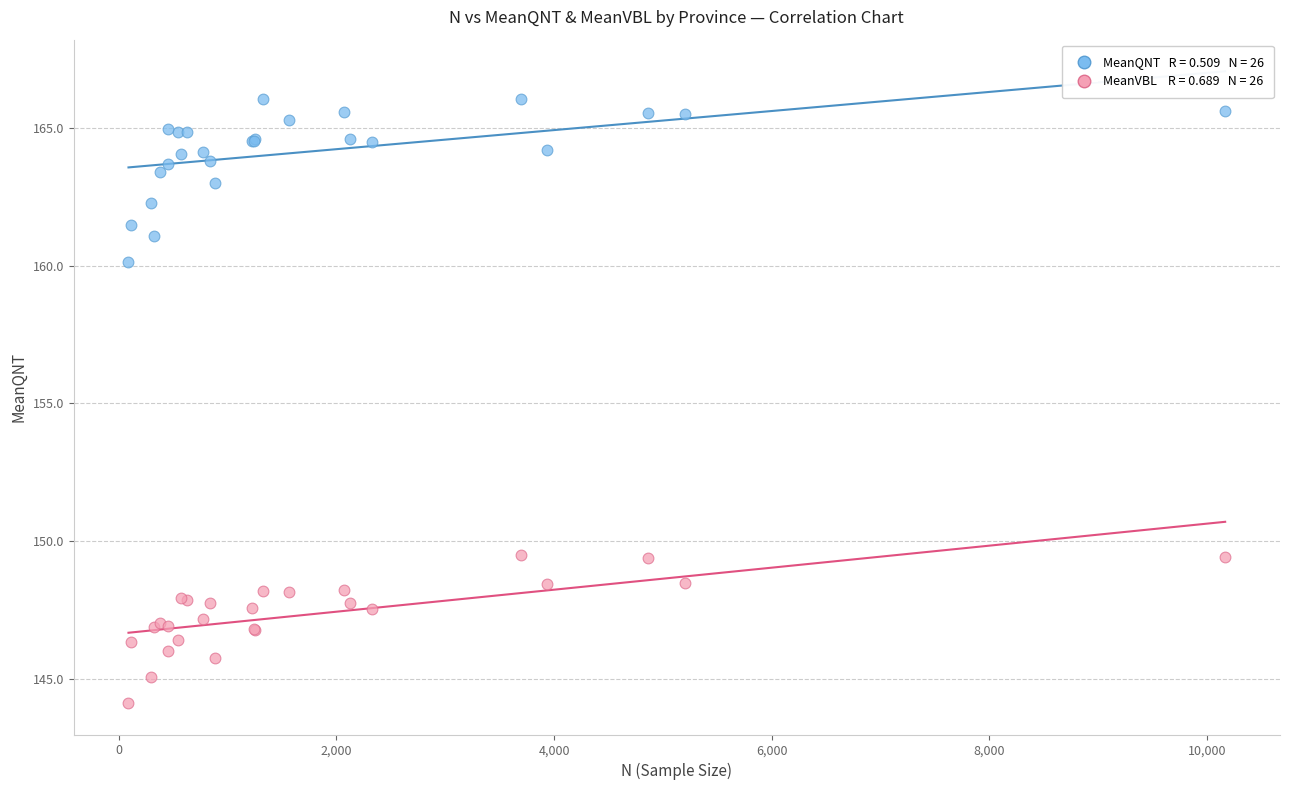

Across all series, what Y value is closest to 155?

160.1